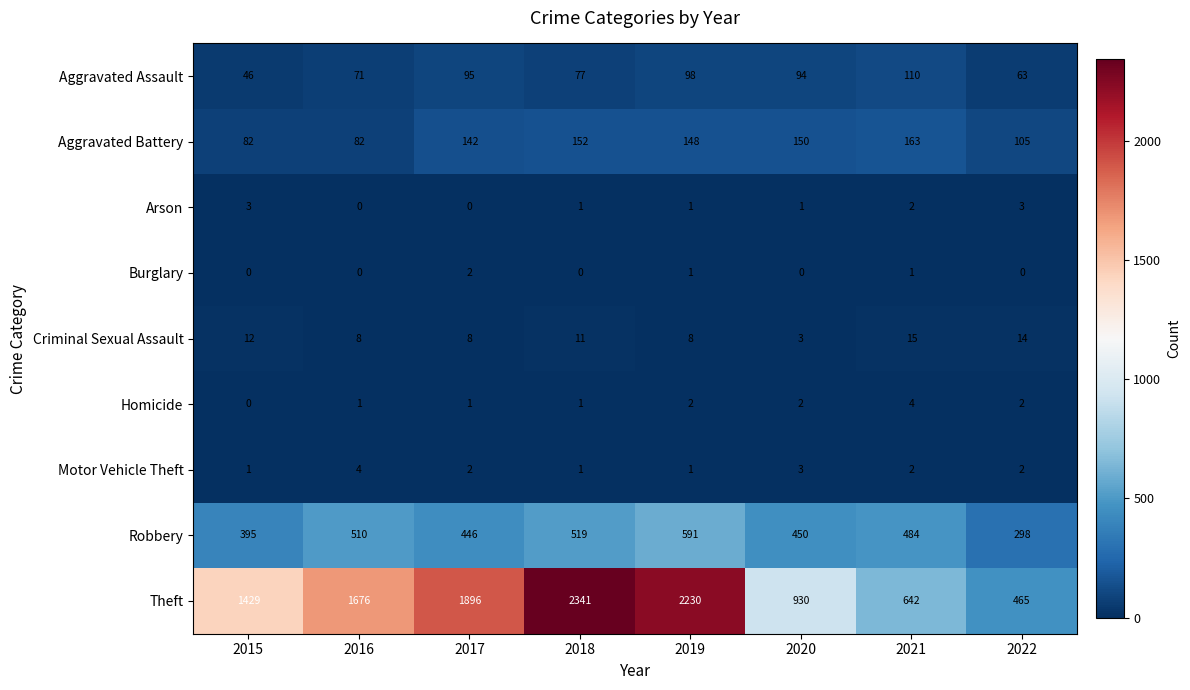

Is it true that Aggravated Assault equals 60 at 2021?

False